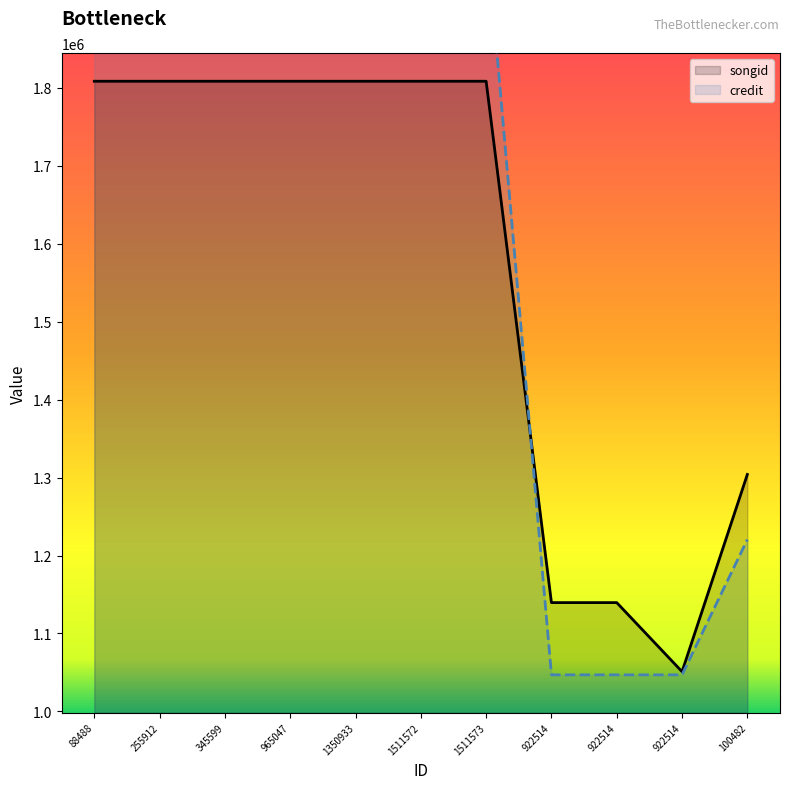

Read the credit value at 922514, to the nearest 100.

1046800